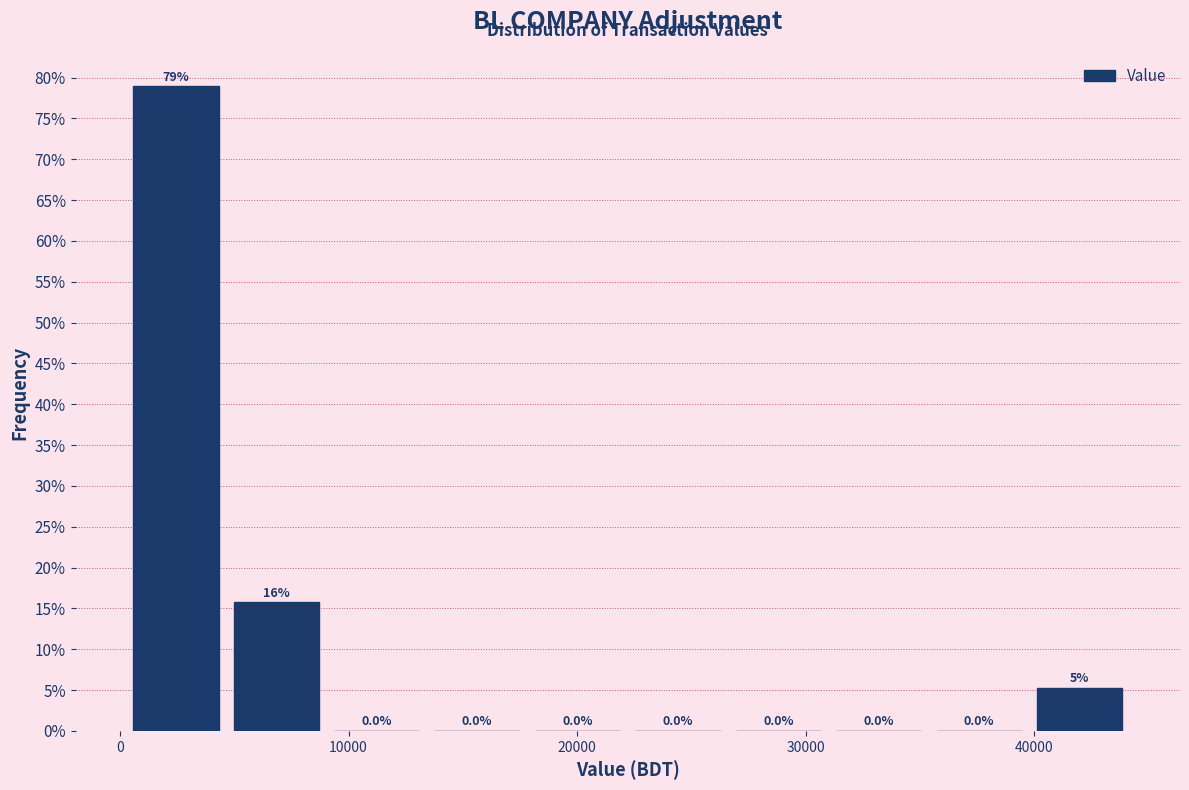

Over which range of the x-axis is the bar tallest?

0 to 5000